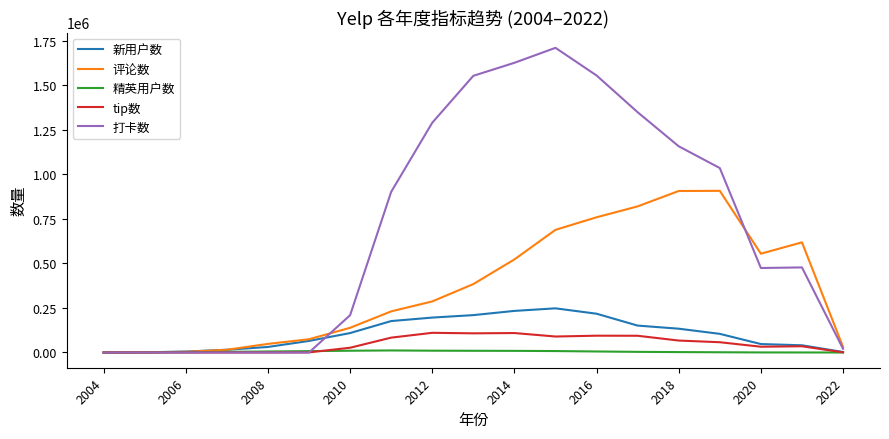

In 打卡数, how many points are higher than both neighbors (excluding endpoints)?

2